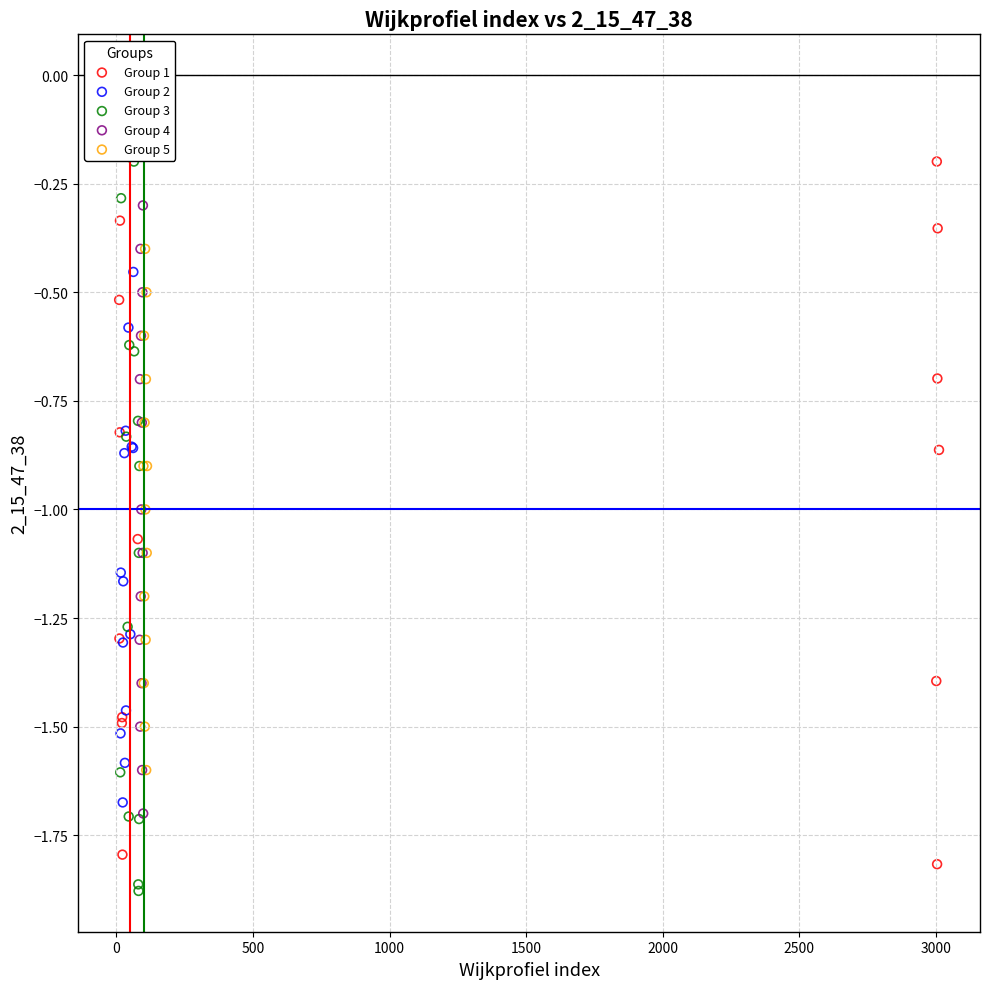

Which series contains the lowest Y value?

Group 3